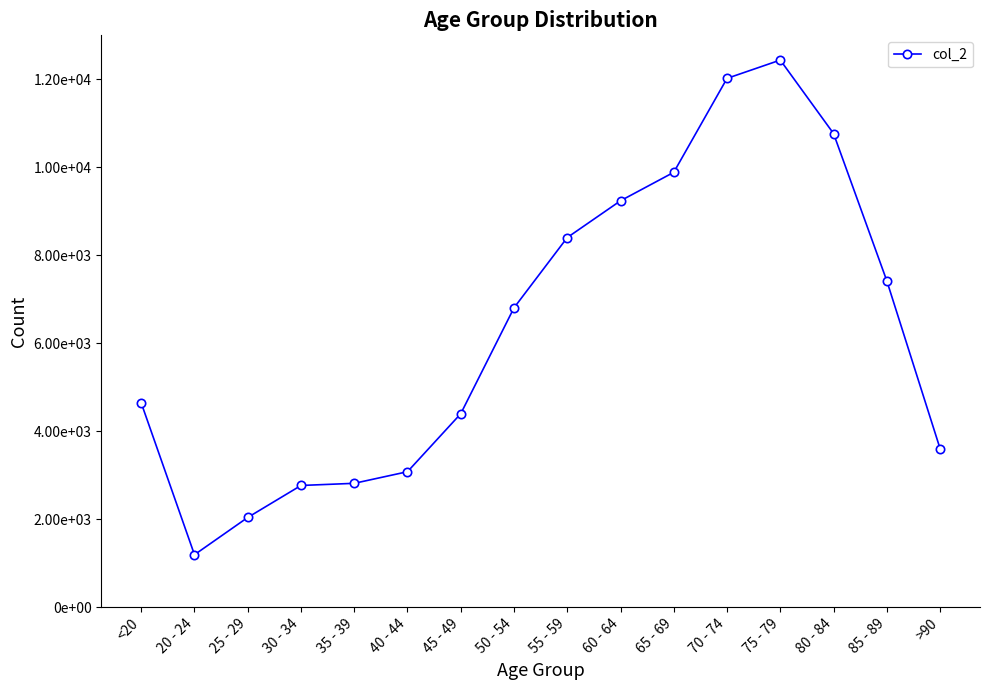

What is the label of the 14th point from the right?

25 - 29